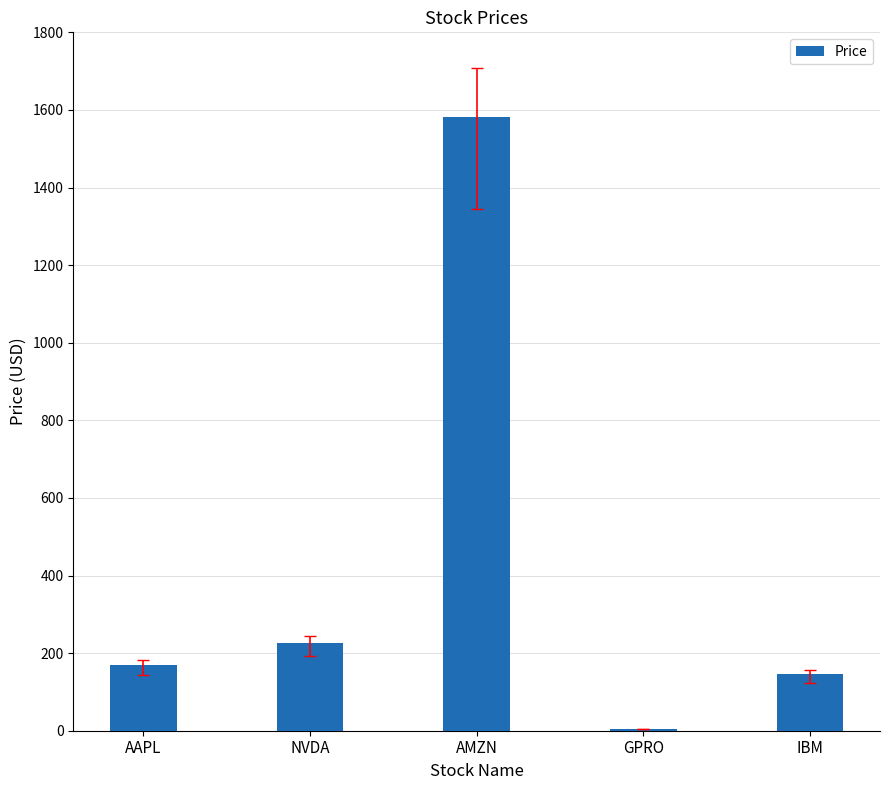

Are the bars horizontal?

No